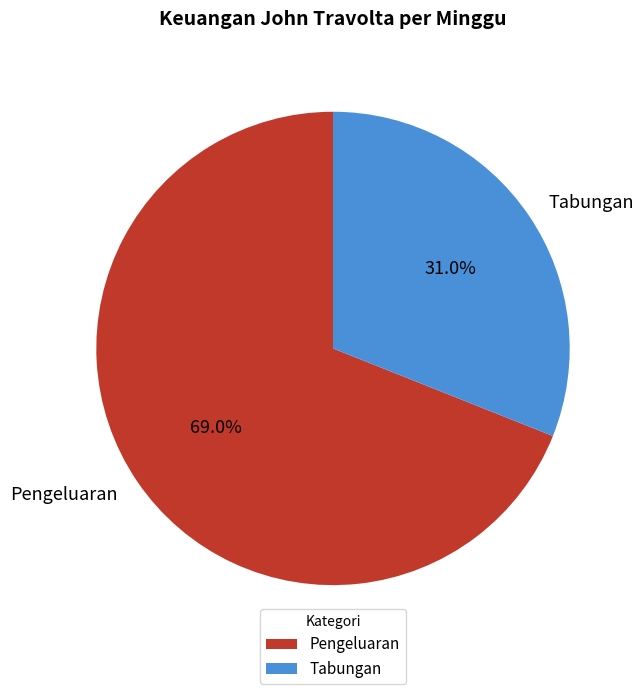

What is the largest slice in the pie chart?

Pengeluaran